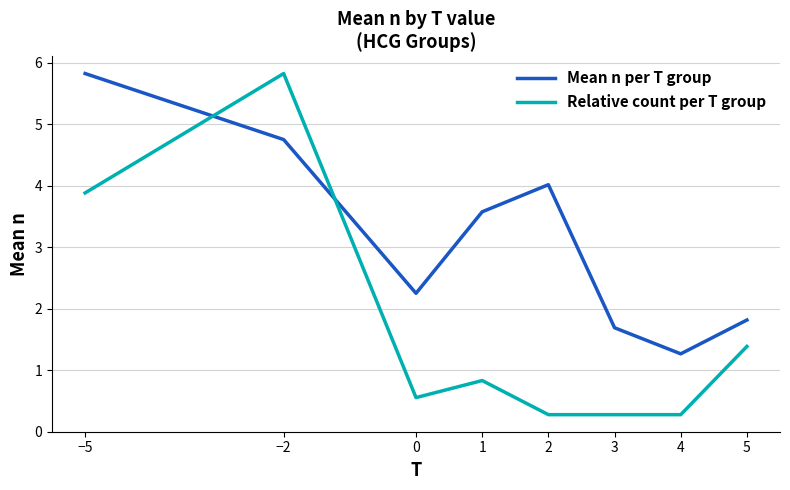

What is the difference between the Relative count per T group values at 4 and −5?

3.6